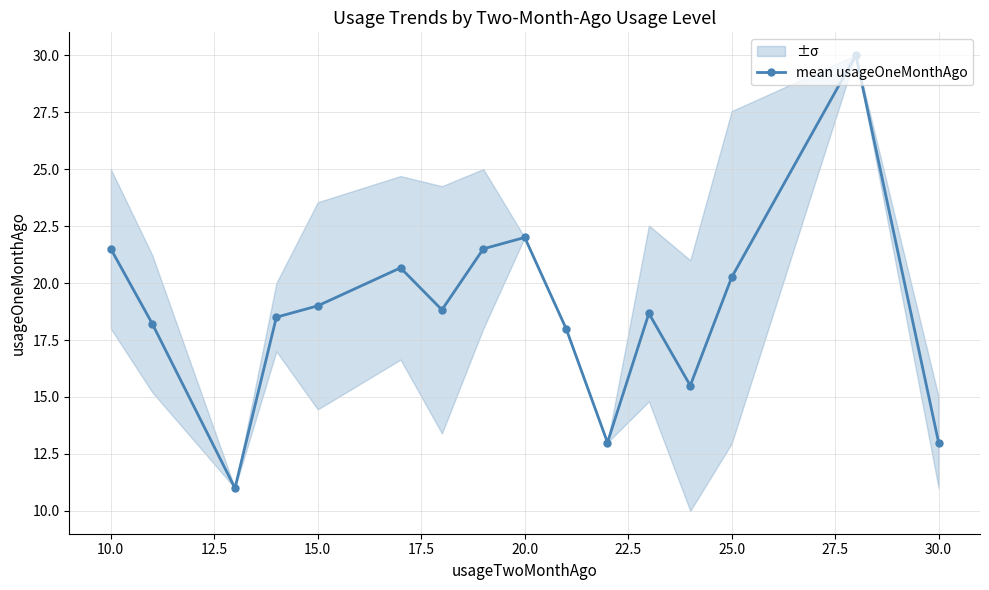

The value of mean usageOneMonthAgo at 30.0 is 13.0. True or false?

True